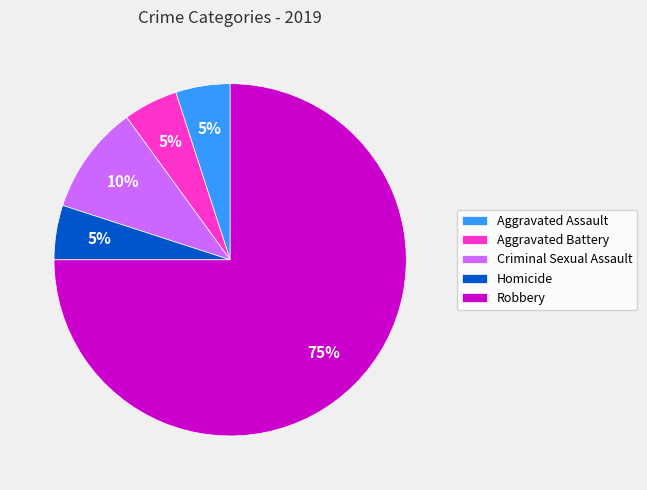

To the nearest percent, what percentage of the pie is Aggravated Battery?

5%